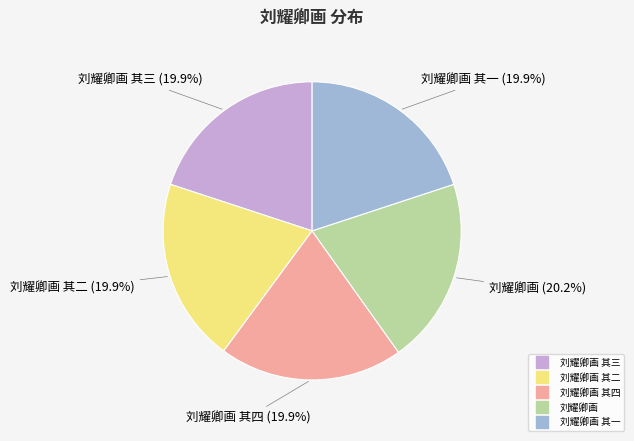

Is there any slice that represents more than half of the pie?

No